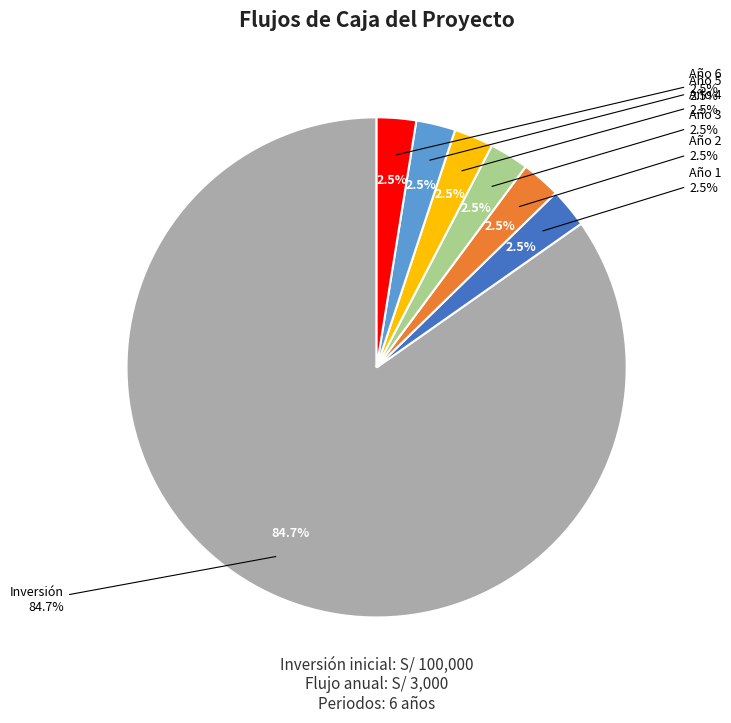

Combined, do Año 6 and Inversión account for over 50%?

Yes